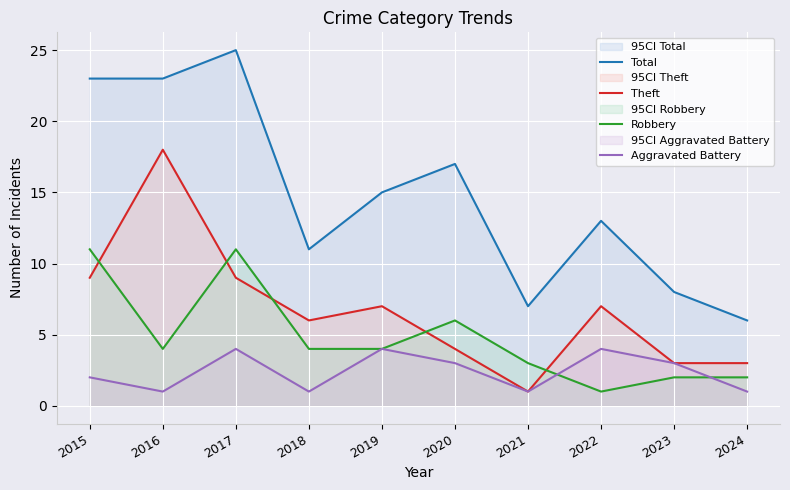

Is the value of Theft at 2018 greater than the value of Robbery at 2015?

No